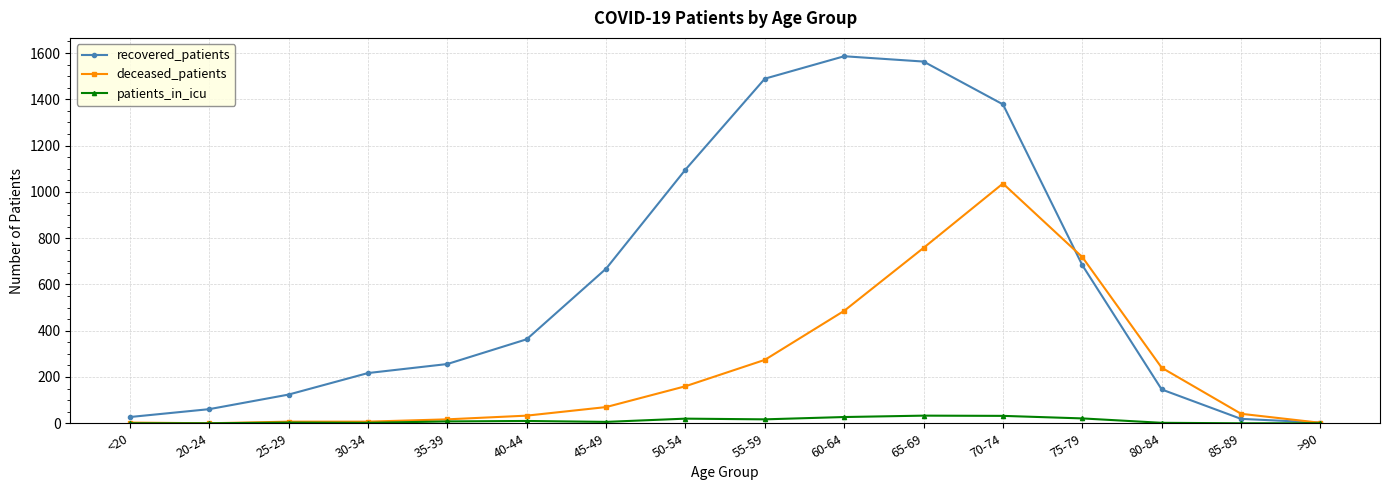

Does the chart display data point markers on the line(s)?

Yes